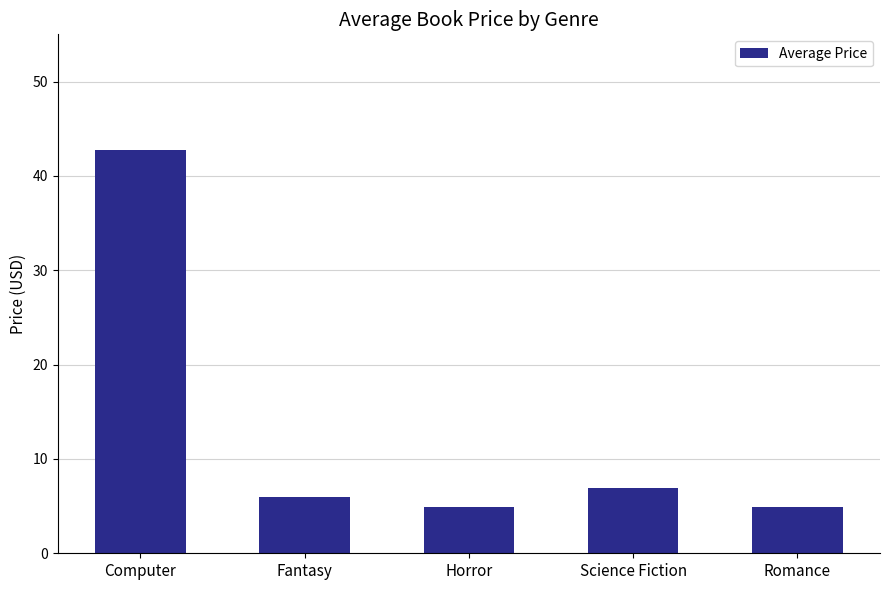

Which label corresponds to the largest value in the chart?

Computer